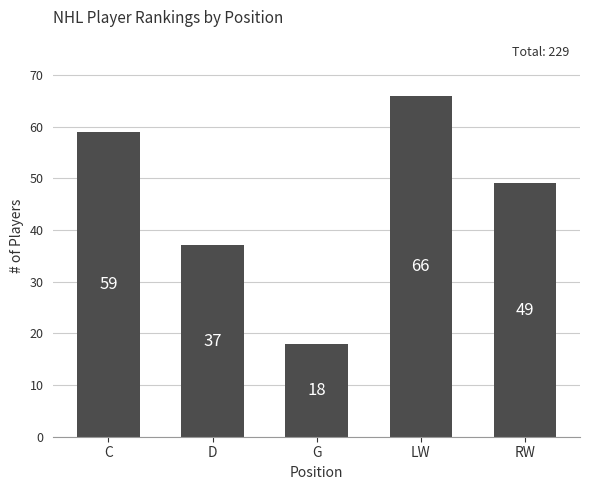

What is the label of the 4th bar from the right?

D